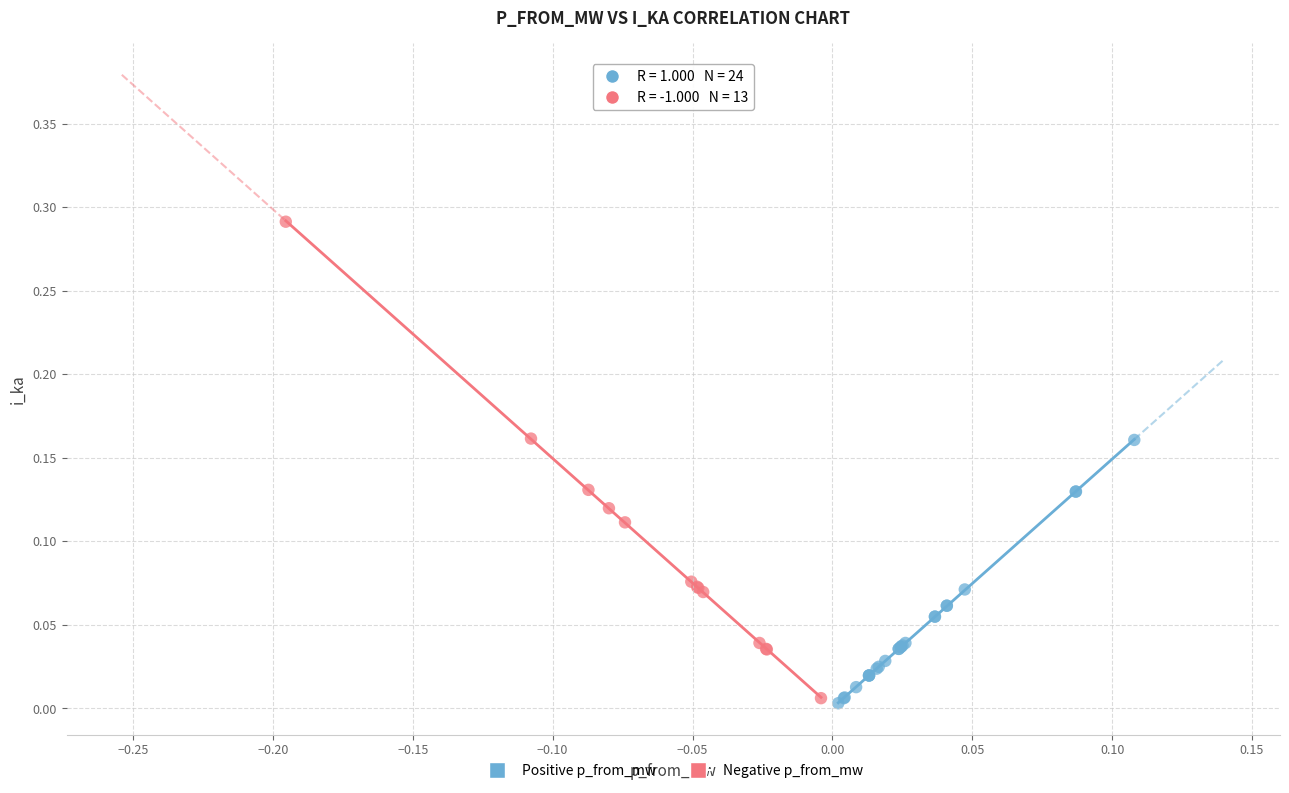

Which series has the largest Y range (max minus min)?

Negative p_from_mw